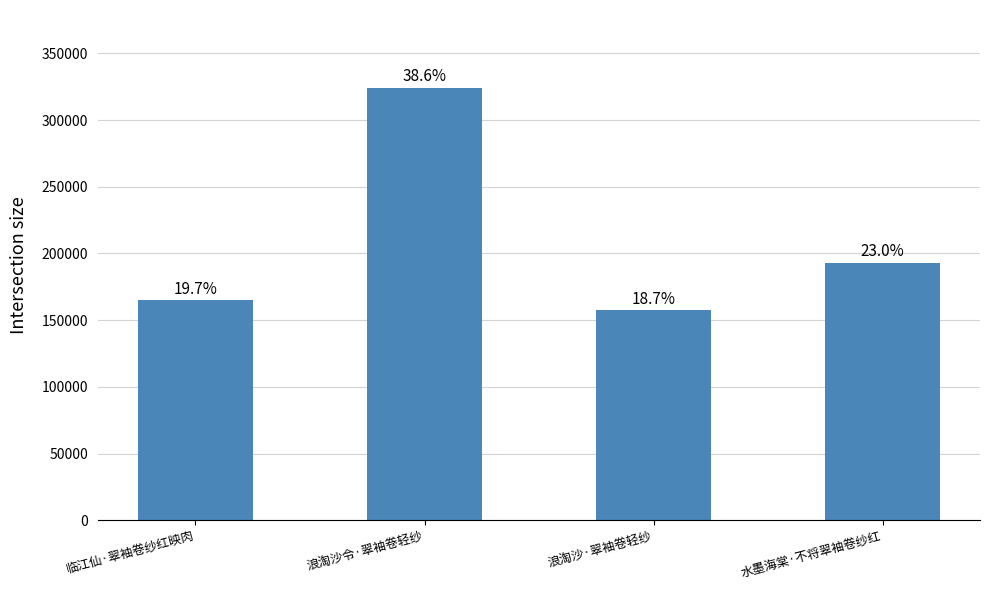

Count the number of categories in the chart.

4